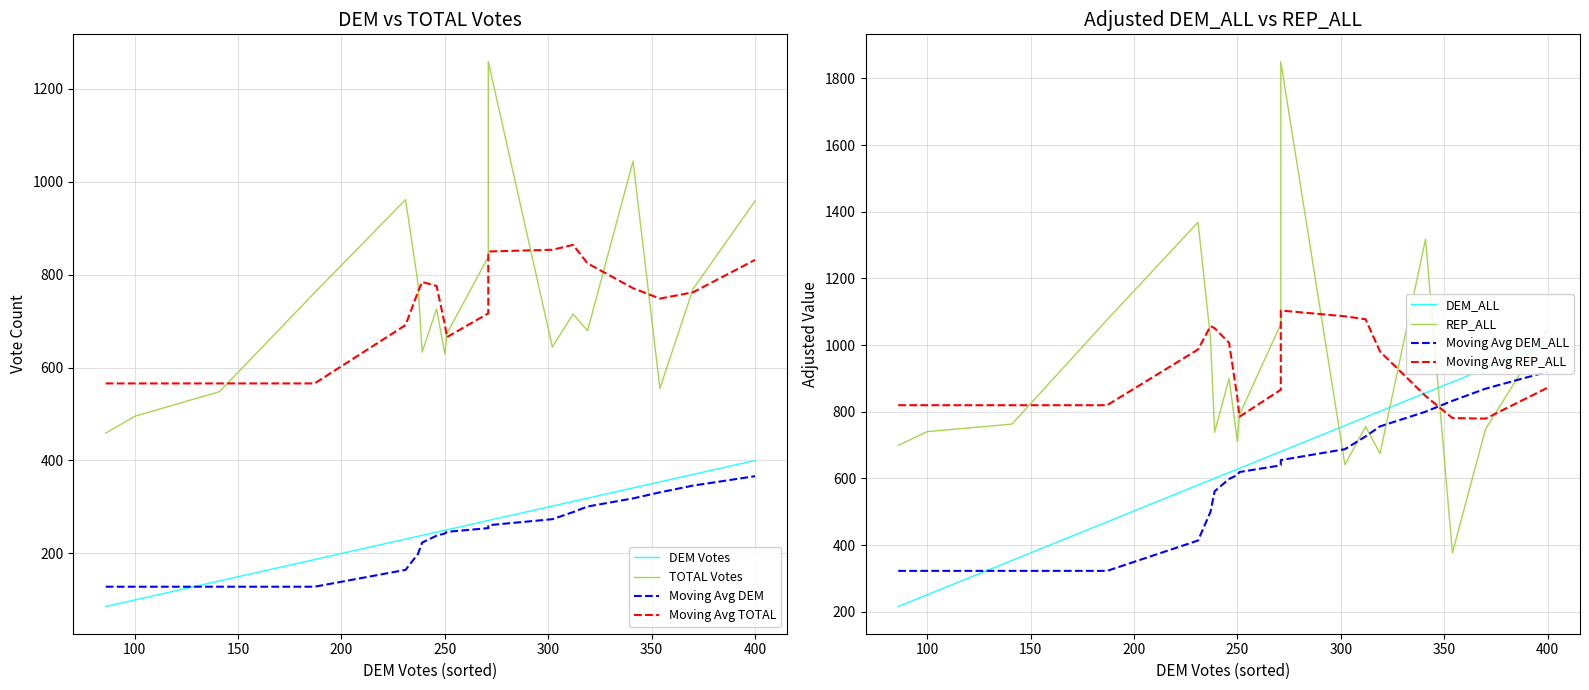

At how many categories does at least one series exceed 466?

19